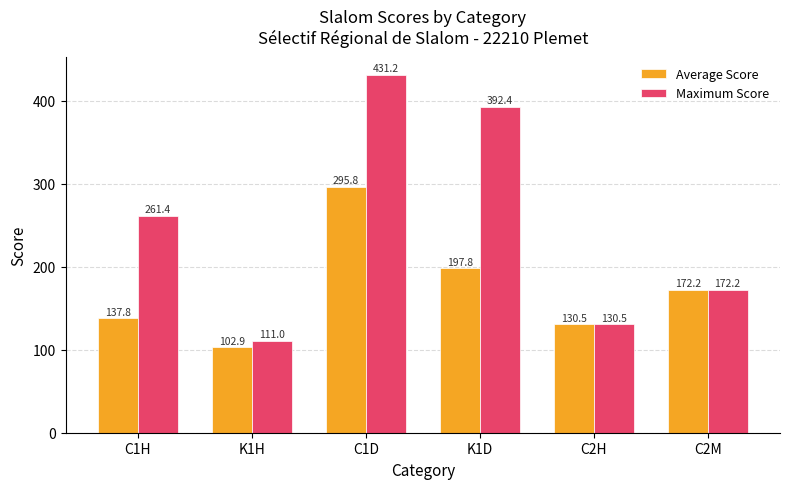

List the labels in order of Maximum Score value, smallest first.

K1H, C2H, C2M, C1H, K1D, C1D